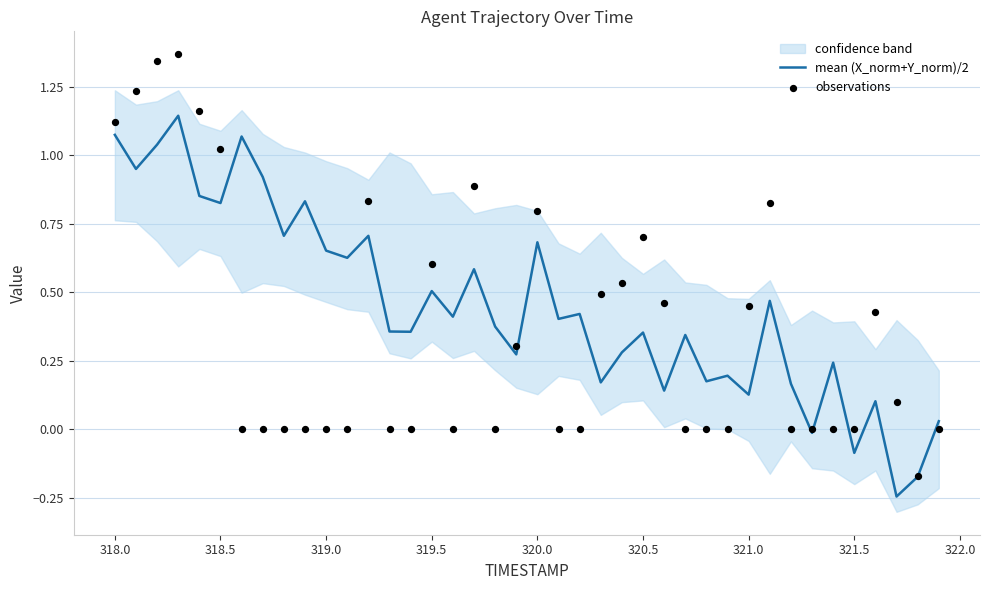

Is it true that mean (X_norm+Y_norm)/2 equals 0.2 at 319.5?

False